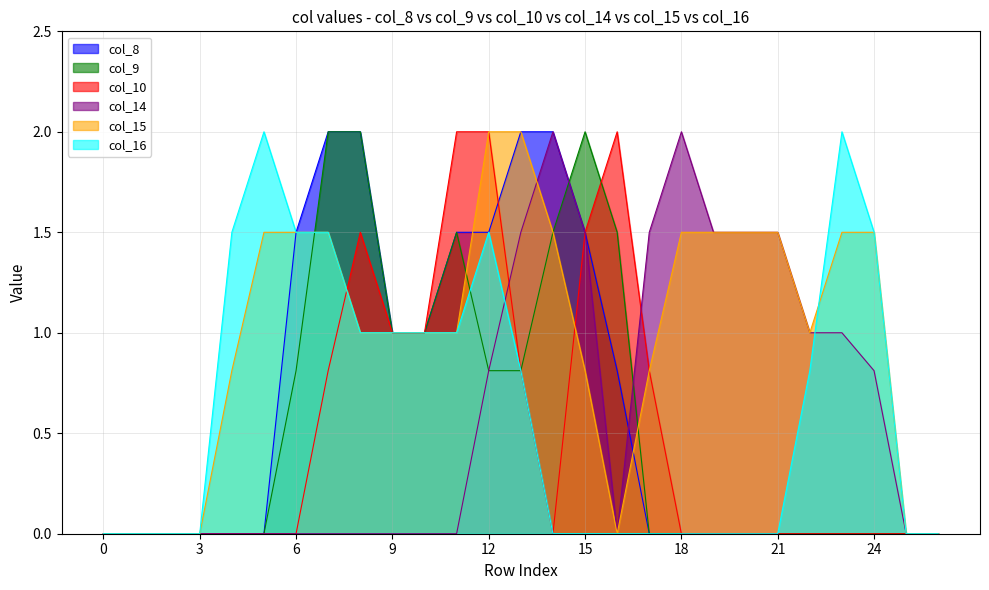

Reading left to right, extract all data points from this chart.

col_8: 0=0.0	1=0.0	2=0.0	3=0.0	4=0.0	5=0.0	6=1.5	7=2.0	8=2.0	9=1.0	10=1.0	11=1.5	12=1.5	13=2.0	14=2.0	15=1.5	16=0.8	17=0.0	18=0.0	19=0.0	20=0.0	21=0.0	22=0.0	23=0.0	24=0.0	25=0.0	26=0.0
col_9: 0=0.0	1=0.0	2=0.0	3=0.0	4=0.0	5=0.0	6=0.8	7=2.0	8=2.0	9=1.0	10=1.0	11=1.5	12=0.8	13=0.8	14=1.5	15=2.0	16=1.5	17=0.0	18=0.0	19=0.0	20=0.0	21=0.0	22=0.0	23=0.0	24=0.0	25=0.0	26=0.0
col_10: 0=0.0	1=0.0	2=0.0	3=0.0	4=0.0	5=0.0	6=0.0	7=0.8	8=1.5	9=1.0	10=1.0	11=2.0	12=2.0	13=0.8	14=0.0	15=1.5	16=2.0	17=0.8	18=0.0	19=0.0	20=0.0	21=0.0	22=0.0	23=0.0	24=0.0	25=0.0	26=0.0
col_14: 0=0.0	1=0.0	2=0.0	3=0.0	4=0.0	5=0.0	6=0.0	7=0.0	8=0.0	9=0.0	10=0.0	11=0.0	12=0.8	13=1.5	14=2.0	15=1.5	16=0.0	17=1.5	18=2.0	19=1.5	20=1.5	21=1.5	22=1.0	23=1.0	24=0.8	25=0.0	26=0.0
col_15: 0=0.0	1=0.0	2=0.0	3=0.0	4=0.8	5=1.5	6=1.5	7=1.5	8=1.0	9=1.0	10=1.0	11=1.0	12=2.0	13=2.0	14=1.5	15=0.8	16=0.0	17=0.8	18=1.5	19=1.5	20=1.5	21=1.5	22=1.0	23=1.5	24=1.5	25=0.0	26=0.0
col_16: 0=0.0	1=0.0	2=0.0	3=0.0	4=1.5	5=2.0	6=1.5	7=1.5	8=1.0	9=1.0	10=1.0	11=1.0	12=1.5	13=0.8	14=0.0	15=0.0	16=0.0	17=0.0	18=0.0	19=0.0	20=0.0	21=0.0	22=0.8	23=2.0	24=1.5	25=0.0	26=0.0